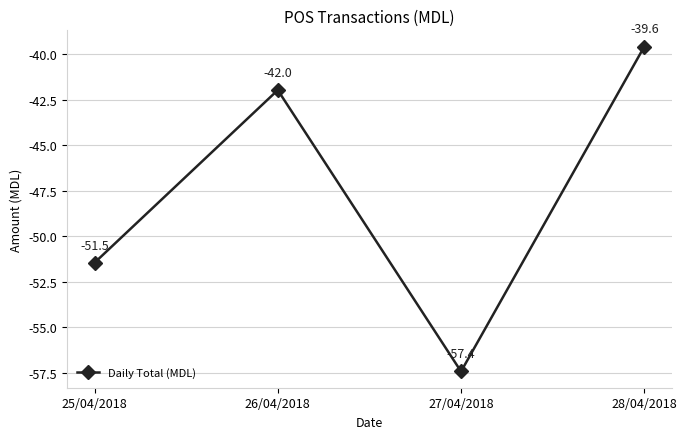

Where does the data first go above -41?

28/04/2018